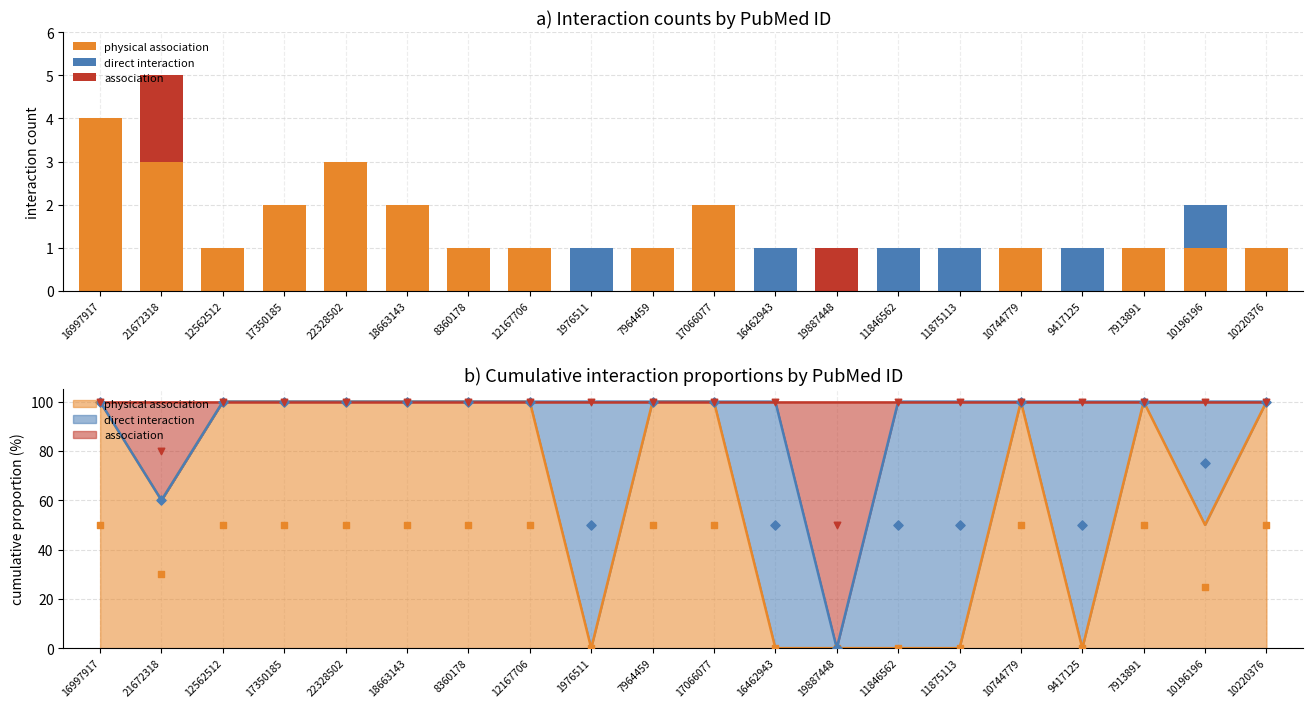

At how many categories does at least one series exceed 1?

6